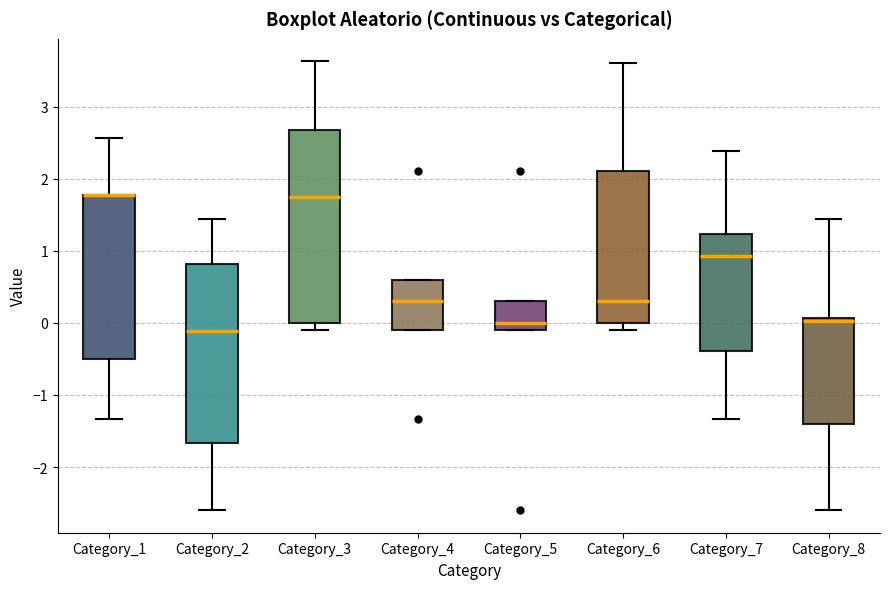

Reading left to right, transcribe this box plot: for each box, give where its median line is, the range the box spans, and where its two whiskers end, as read against the y-axis. The values are not printed on the chart, so give them approximately, as read against the axis.

Category_1: median 1.8 (drawn on the box's upper edge), box -0.5 to 1.8, whiskers -1.3 to 2.6
Category_2: median -0.1, box -1.7 to 0.8, whiskers -2.6 to 1.4
Category_3: median 1.7, box 0.0 to 2.7, whiskers -0.1 to 3.6
Category_4: median 0.3, box -0.1 to 0.6, whiskers -0.1 to 0.6
Category_5: median 0.0, box -0.1 to 0.3, whiskers -0.1 to 0.3
Category_6: median 0.3, box 0.0 to 2.1, whiskers -0.1 to 3.6
Category_7: median 0.9, box -0.4 to 1.2, whiskers -1.3 to 2.4
Category_8: median 0.0, box -1.4 to 0.1, whiskers -2.6 to 1.4